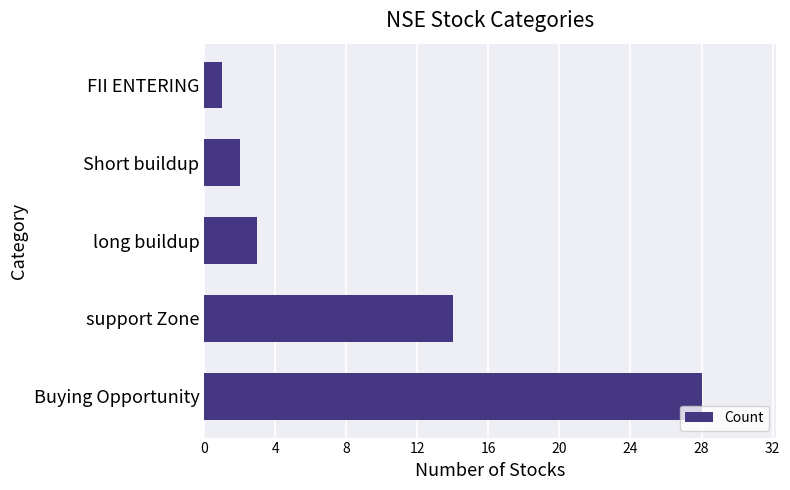

What is the approximate value at Buying Opportunity, to the nearest 10?

30